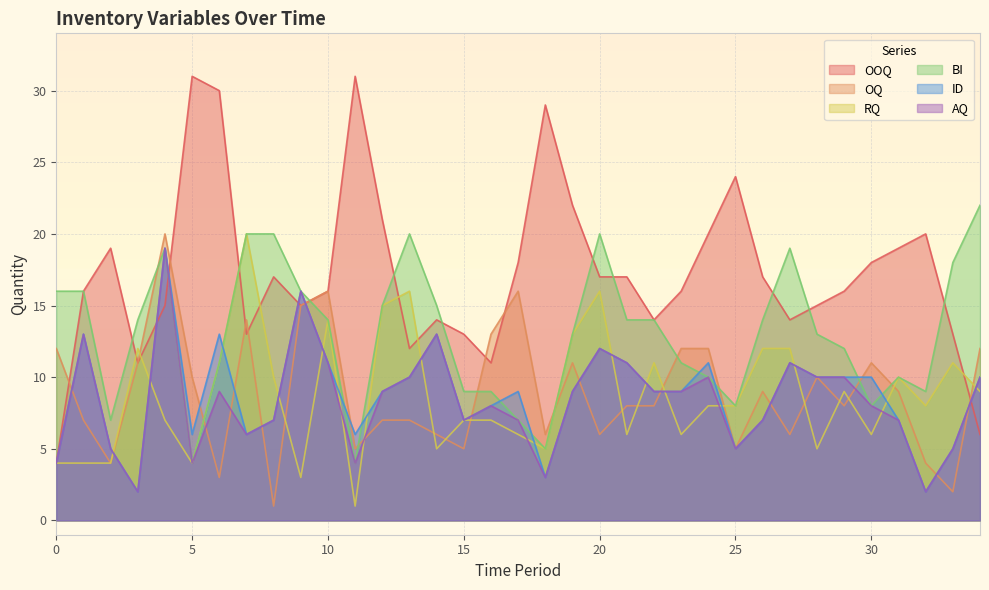

True or false: ID has more than 1 interior local peaks.

True